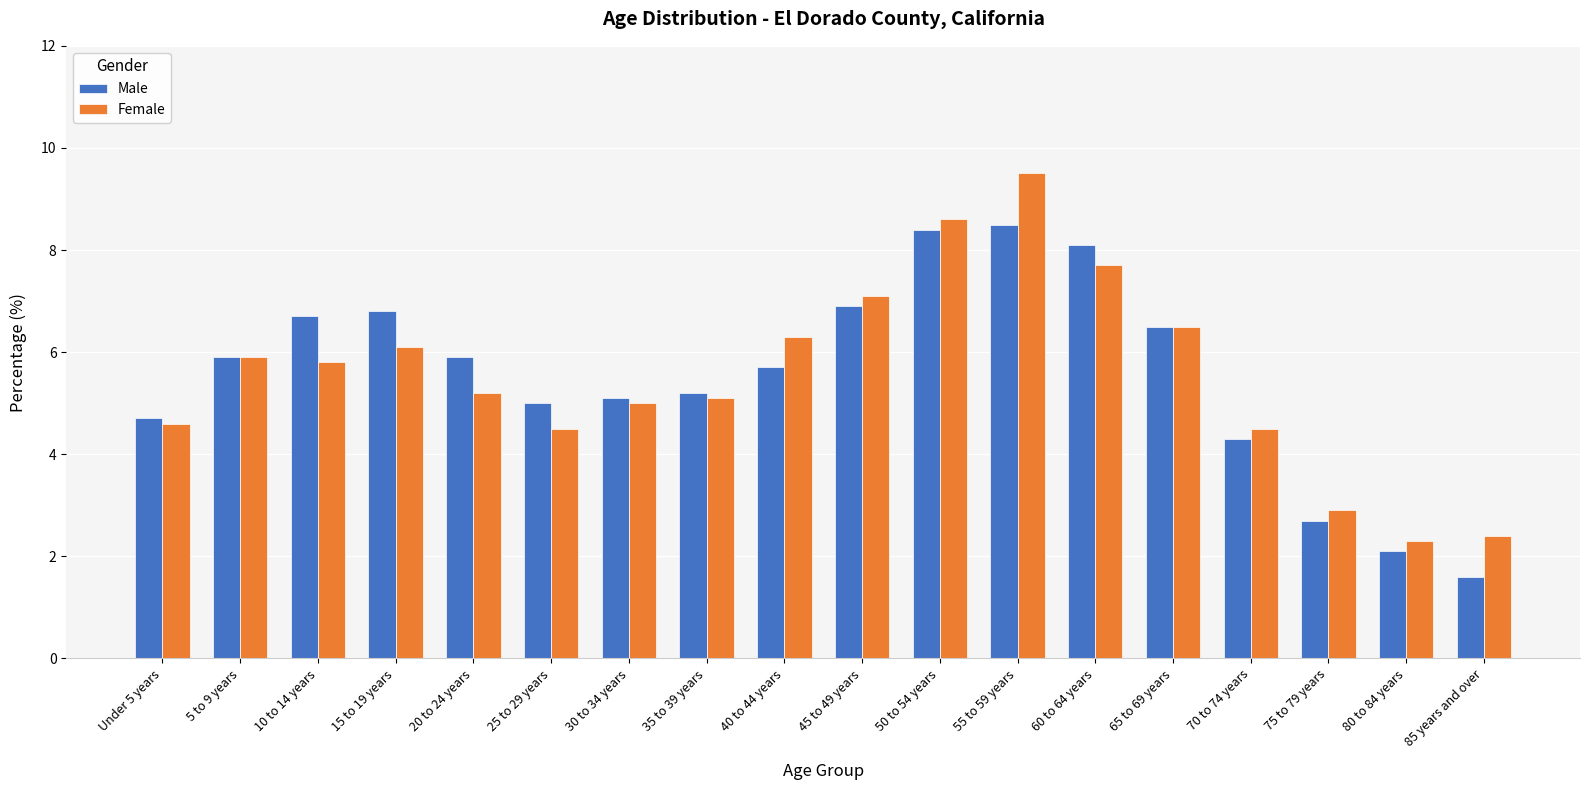

What is the total value across all series at Under 5 years?

9.3